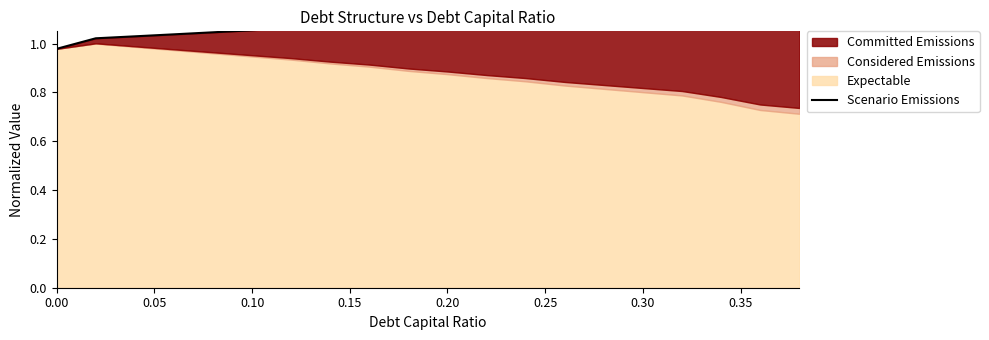

What is the value of the 10th point from the left?

1.1